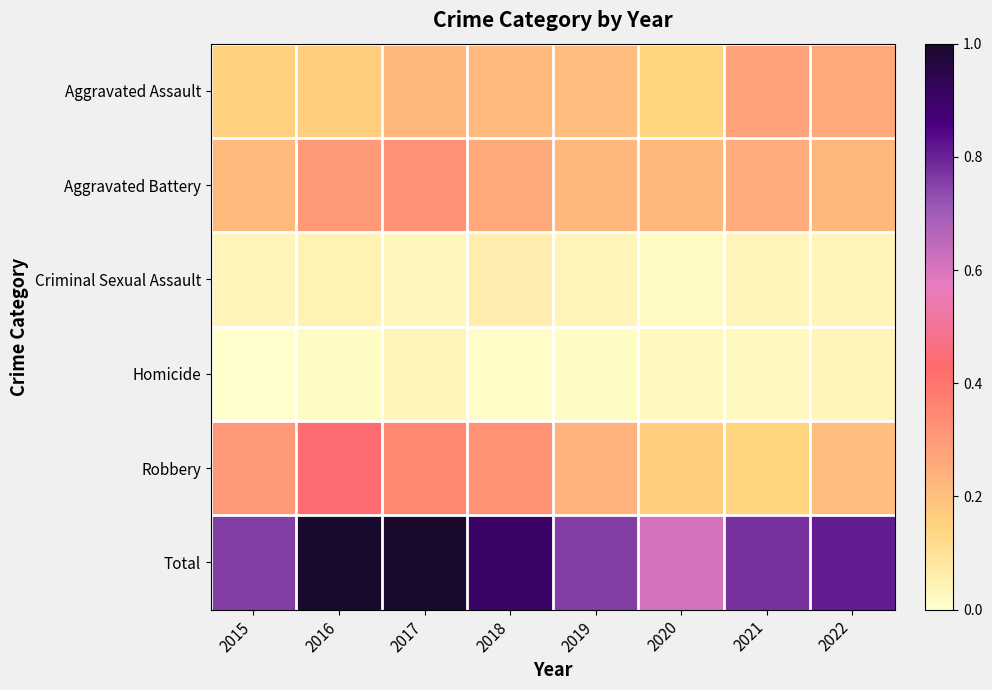

Which series changed the most between 2016 and 2018?

Robbery